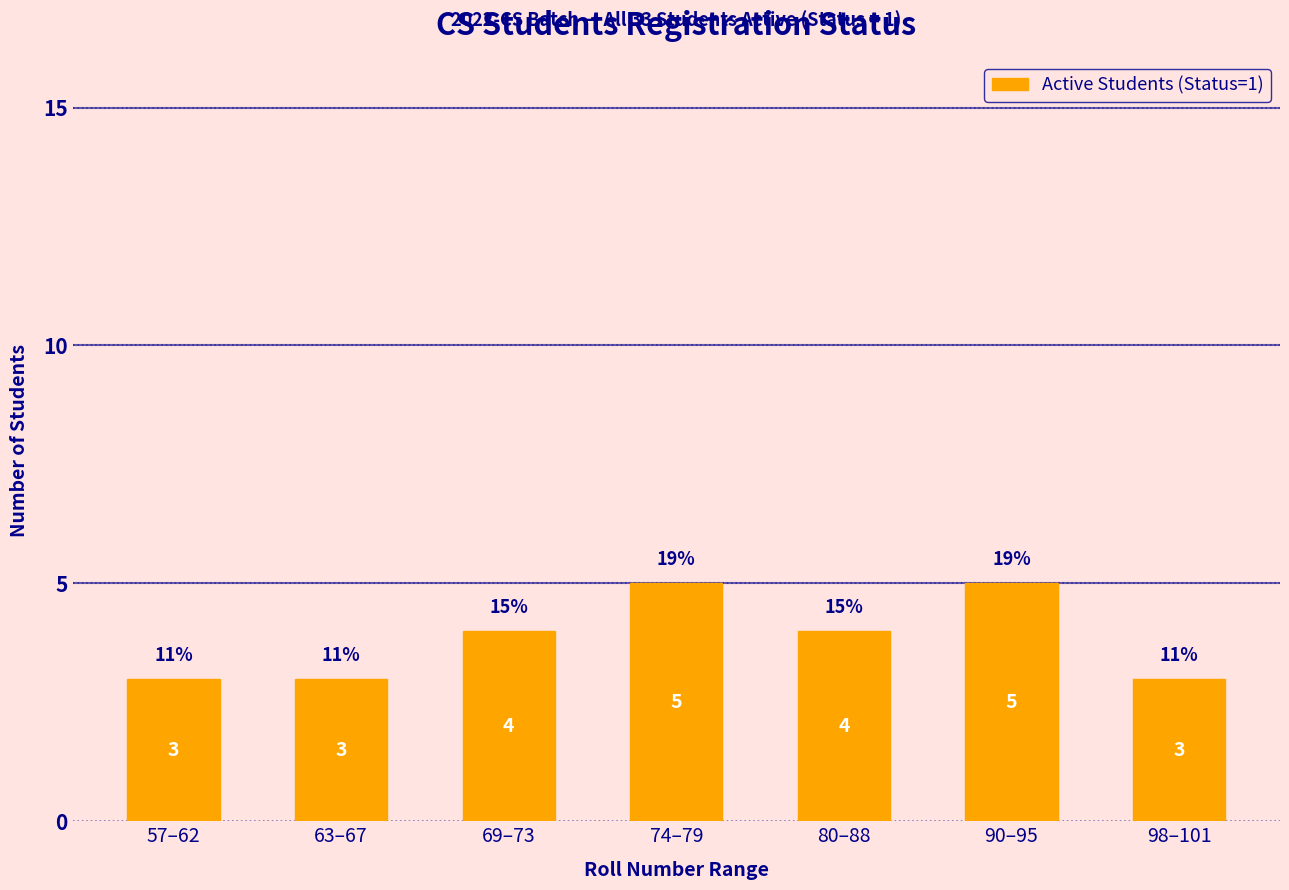

What is the smallest value displayed?

3